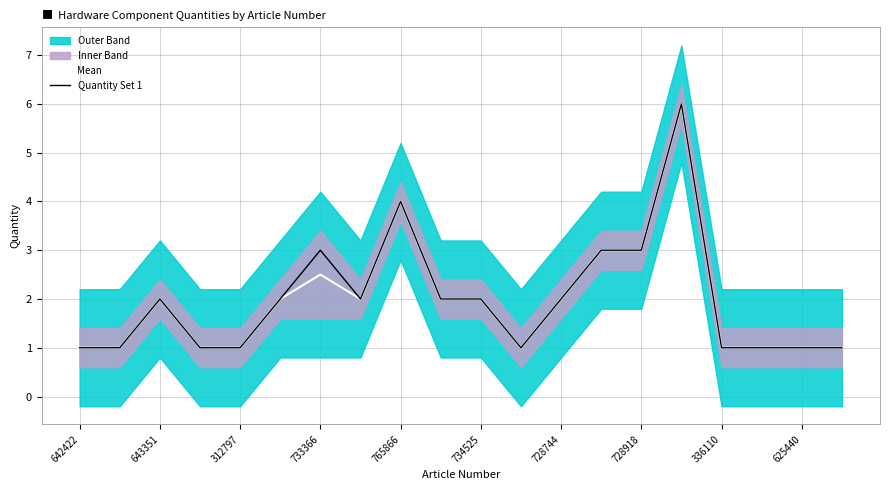

What is the maximum value for Mean?

6.0